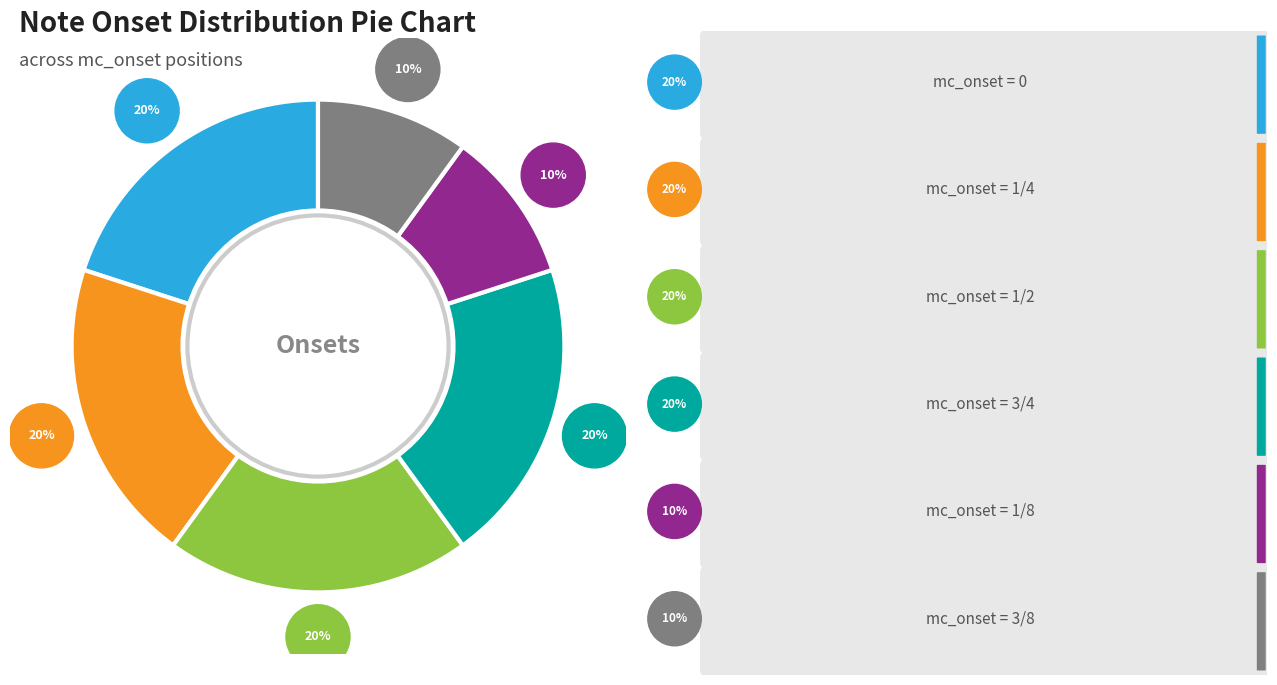

What percentage is NOT represented by 3/4?

80.0%